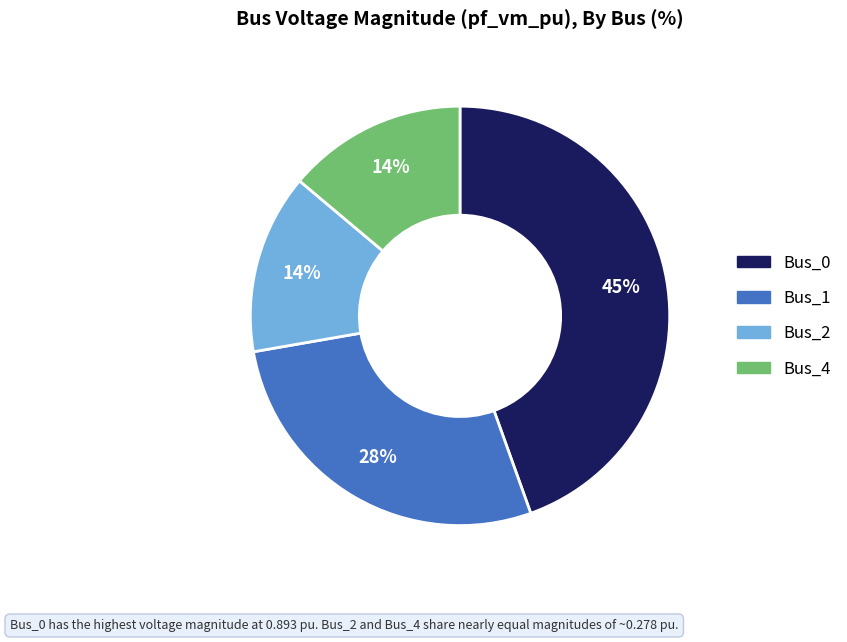

Count the number of slices in the pie.

4